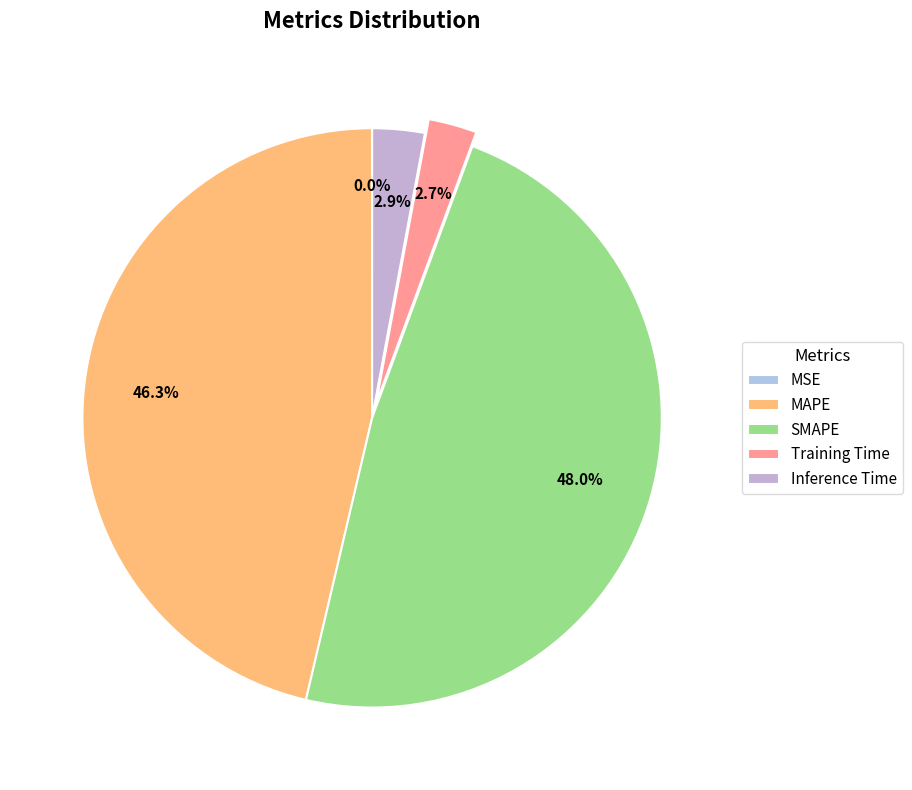

Is it true that MSE is 13% of the pie?

False